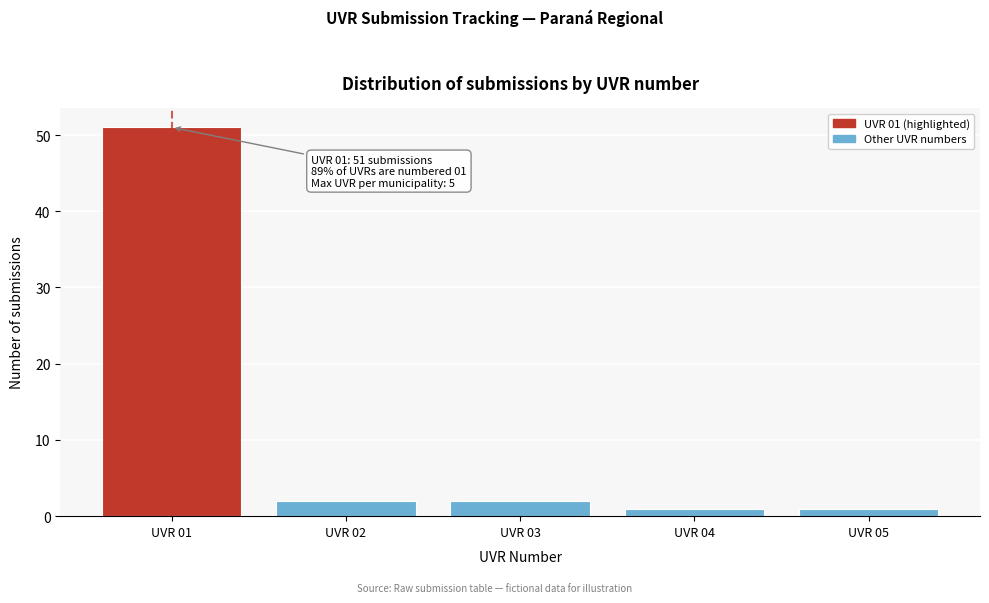

Reading left to right, extract all data points from this chart.

UVR 01=51	UVR 02=2	UVR 03=2	UVR 04=1	UVR 05=1